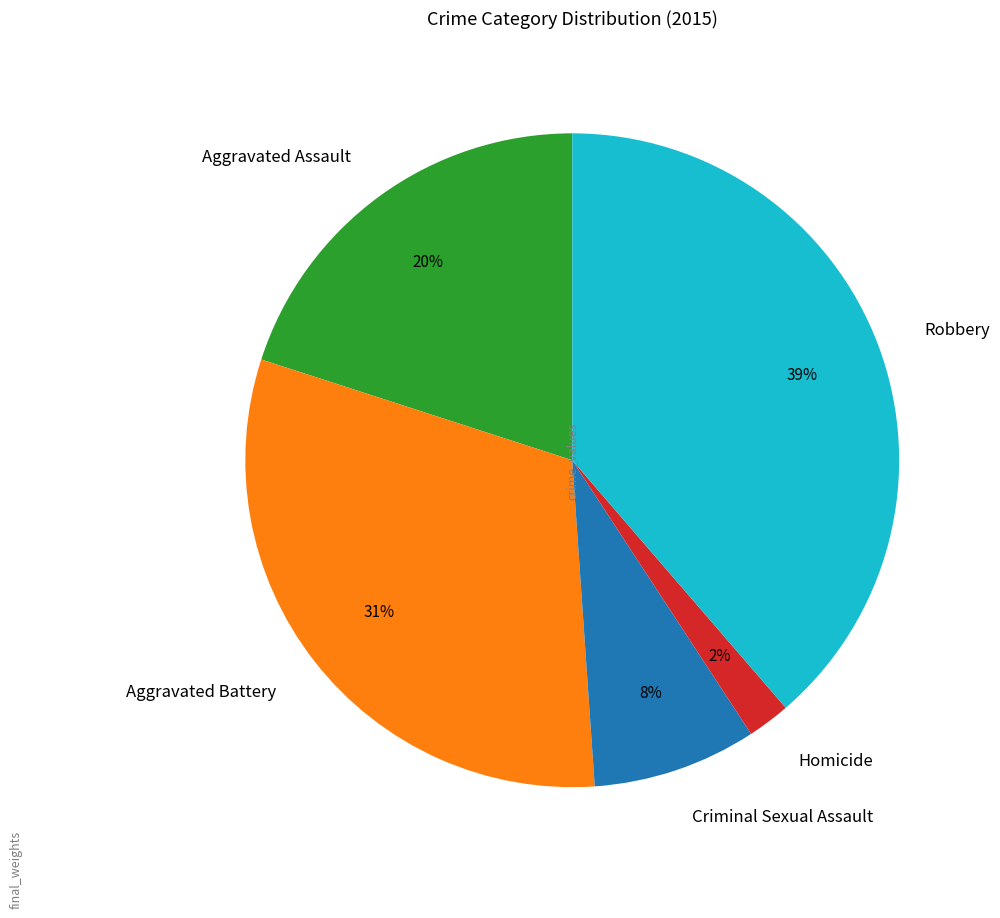

To the nearest percent, what is the combined percentage of Robbery and Aggravated Assault?

59%